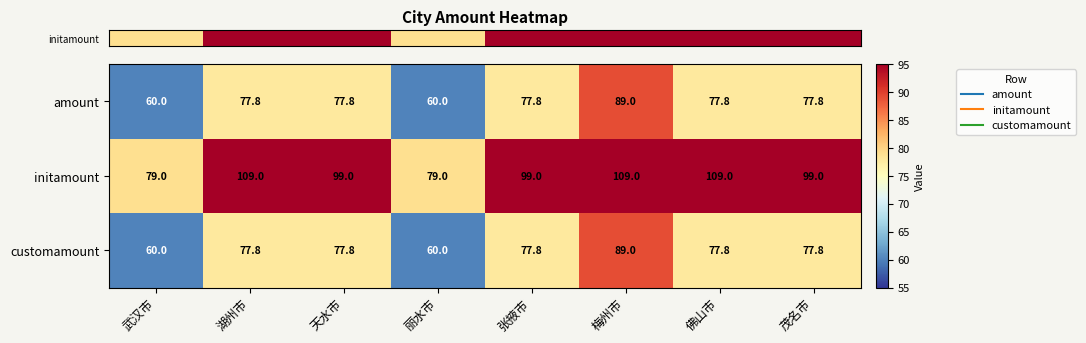

At which category is the sum across all series the highest?

梅州市